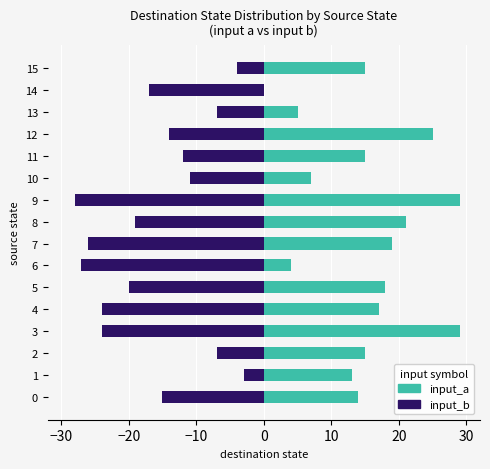

How many values in the input_a series exceed 15?

7